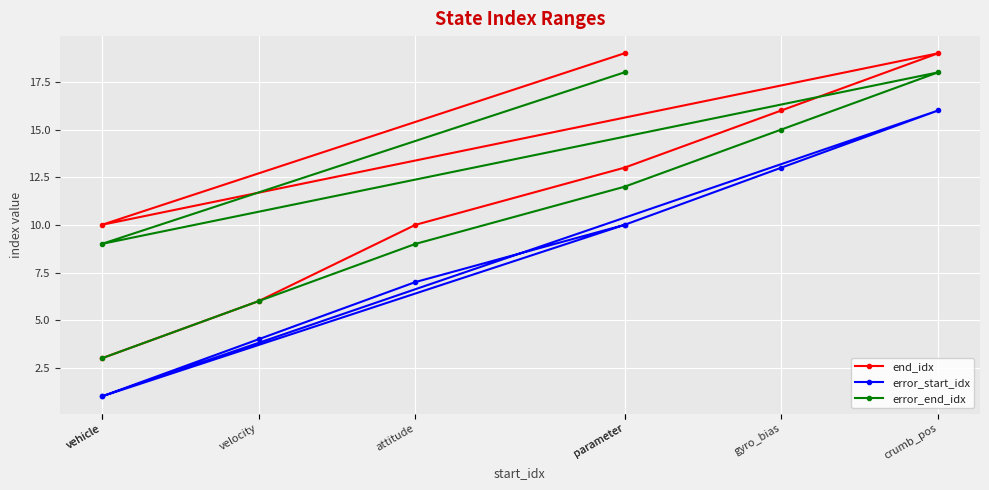

Reading left to right, transcribe all the data shown in this chart.

end_idx: vehicle=3	velocity=6	attitude=10	parameter=13	gyro_bias=16	crumb_pos=19	vehicle=10	parameter=19
error_start_idx: vehicle=1	velocity=4	attitude=7	parameter=10	gyro_bias=13	crumb_pos=16	vehicle=1	parameter=10
error_end_idx: vehicle=3	velocity=6	attitude=9	parameter=12	gyro_bias=15	crumb_pos=18	vehicle=9	parameter=18